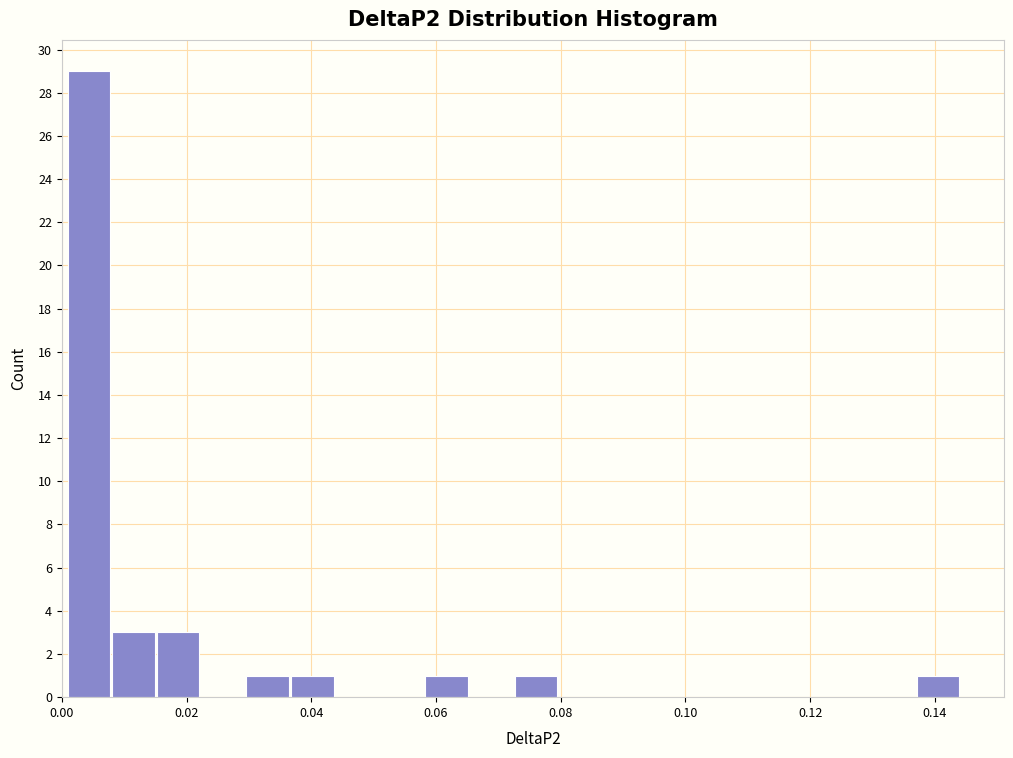

Read against the x-axis, roughly where is the centre of the tallest bar?

0.004